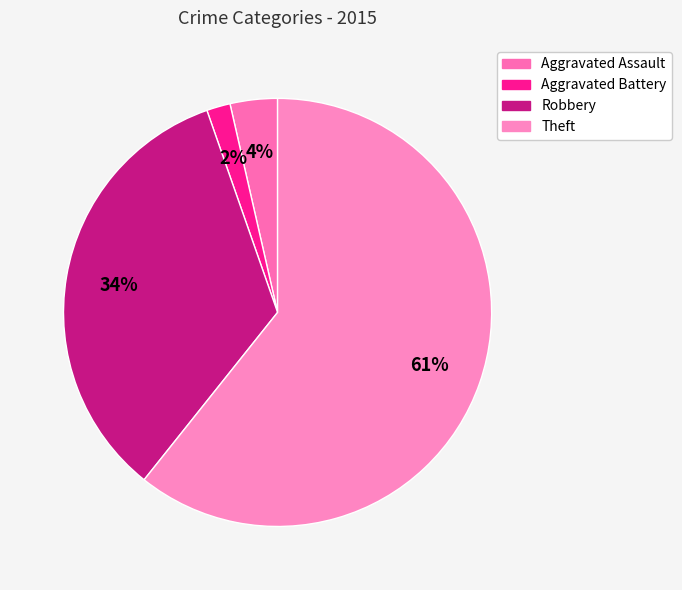

What percentage do Aggravated Battery and Theft together represent?

62.5%